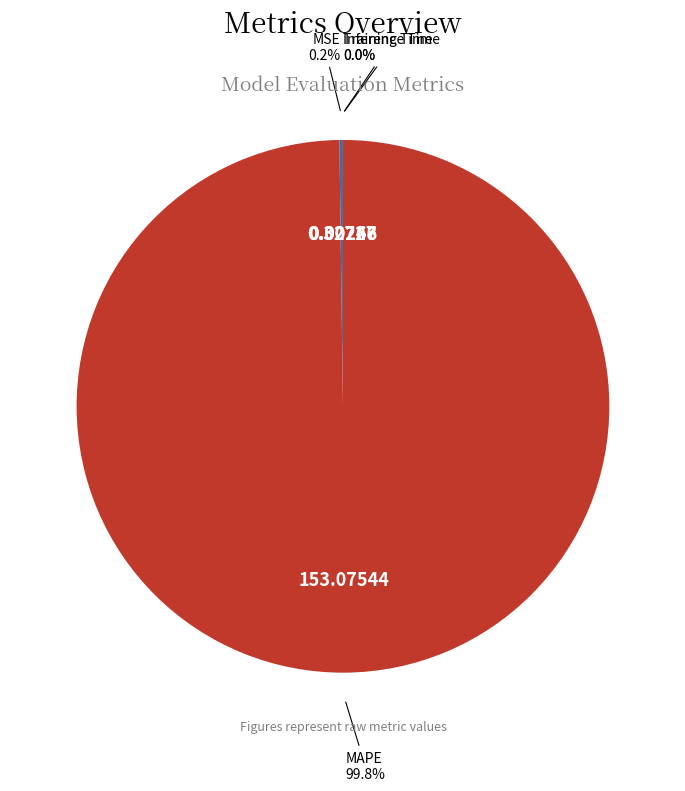

To the nearest percent, what is the average slice percentage?

25%